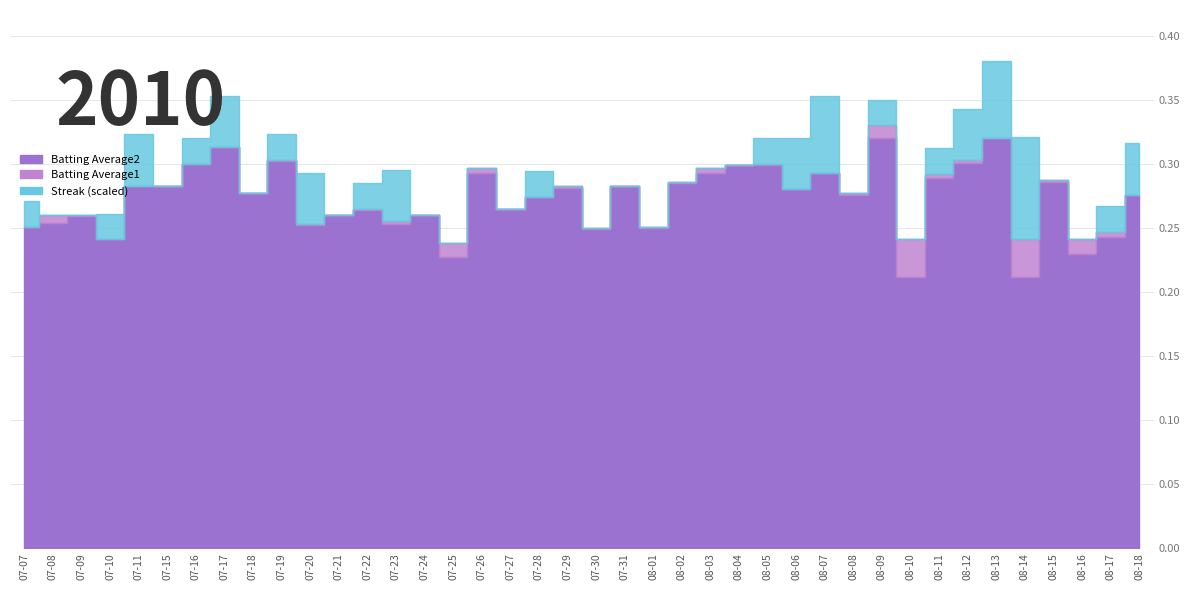

How many lines are shown in the chart?

3